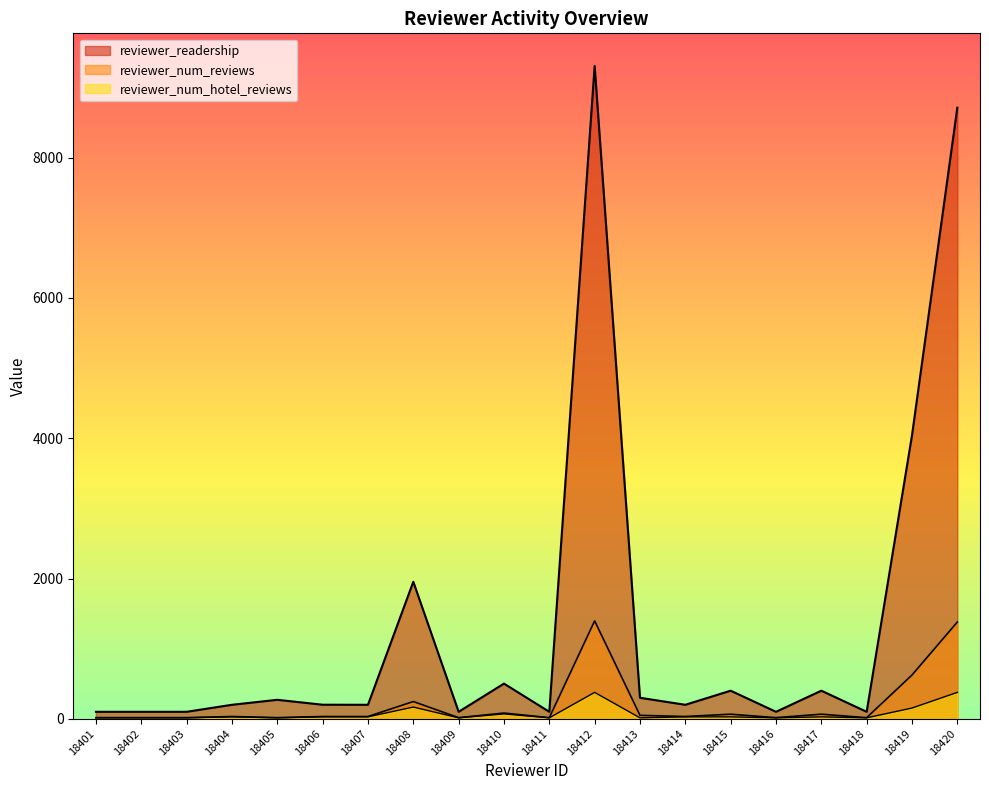

At which label does reviewer_num_hotel_reviews first exceed 27?

18404